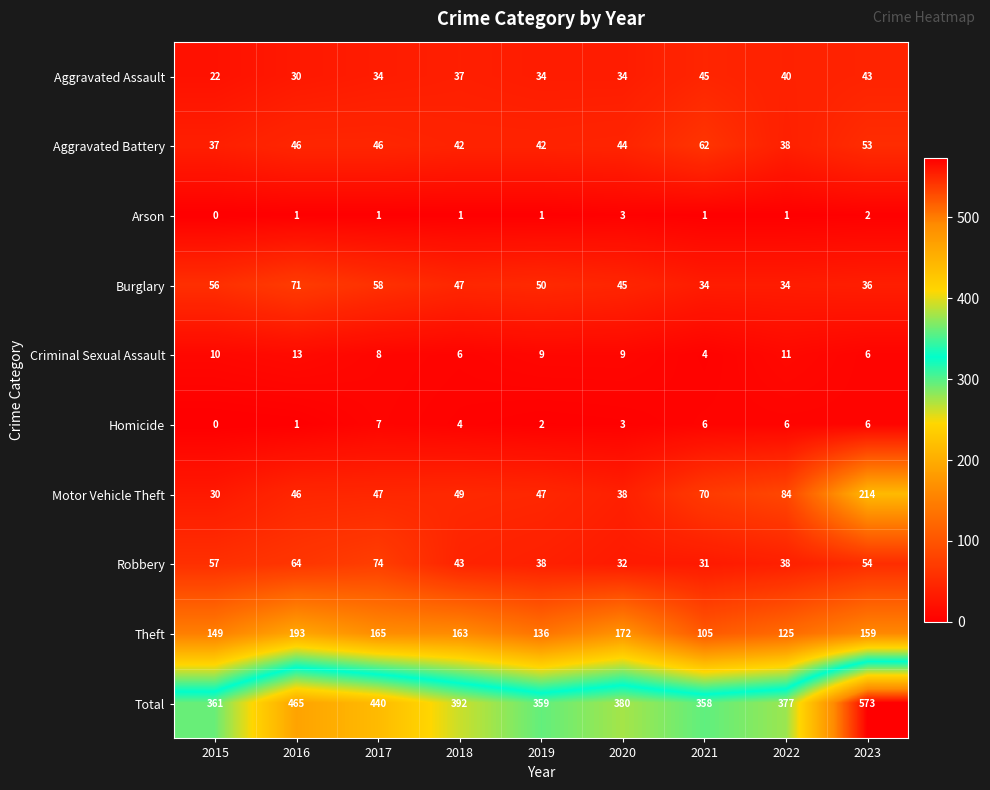

How many categories are shown in the chart?

9